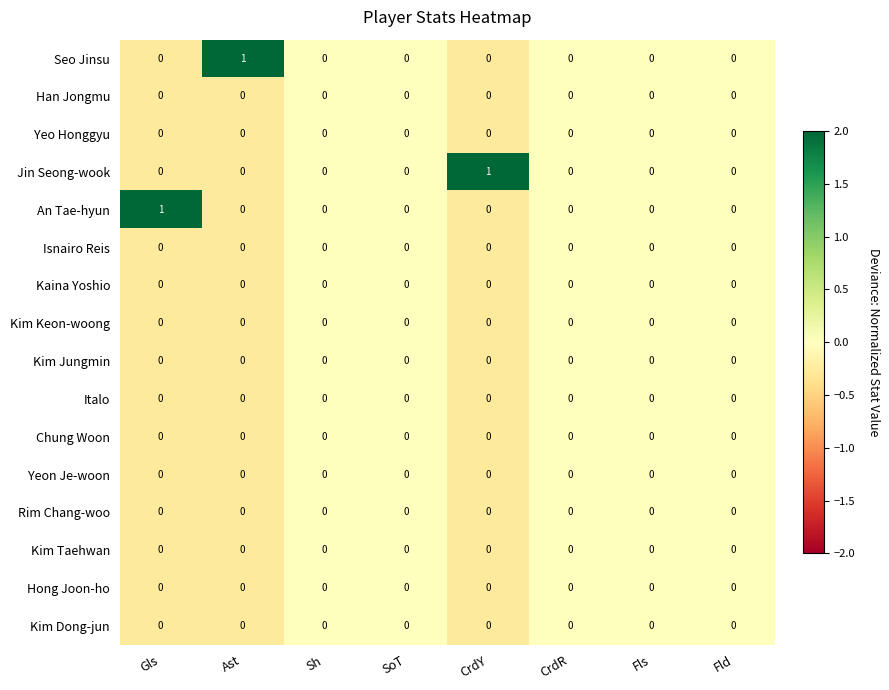

What is the greatest value displayed?

1